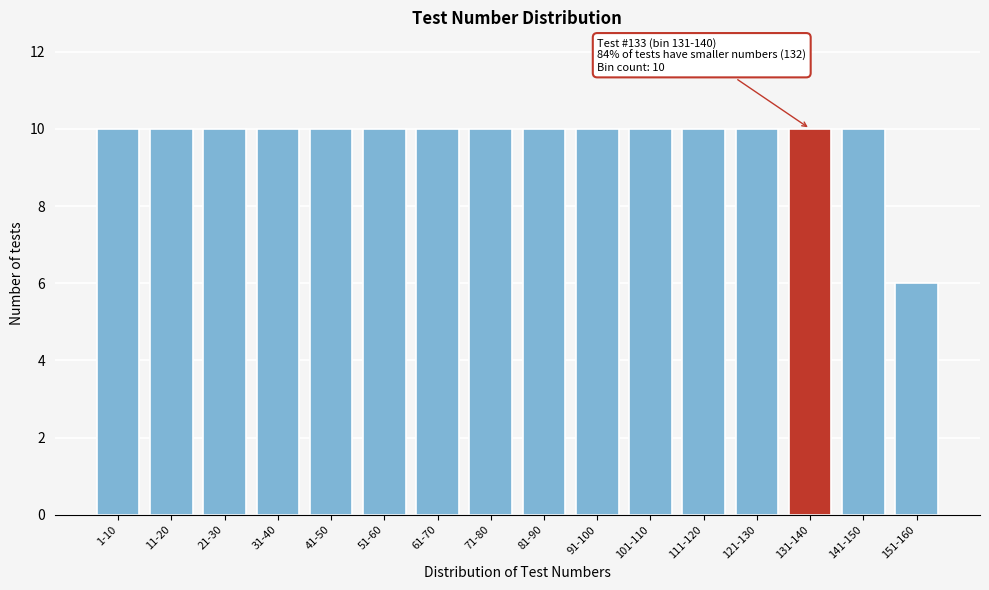

Reading left to right, list all the values displayed in this chart.

10	10	10	10	10	10	10	10	10	10	10	10	10	10	10	6